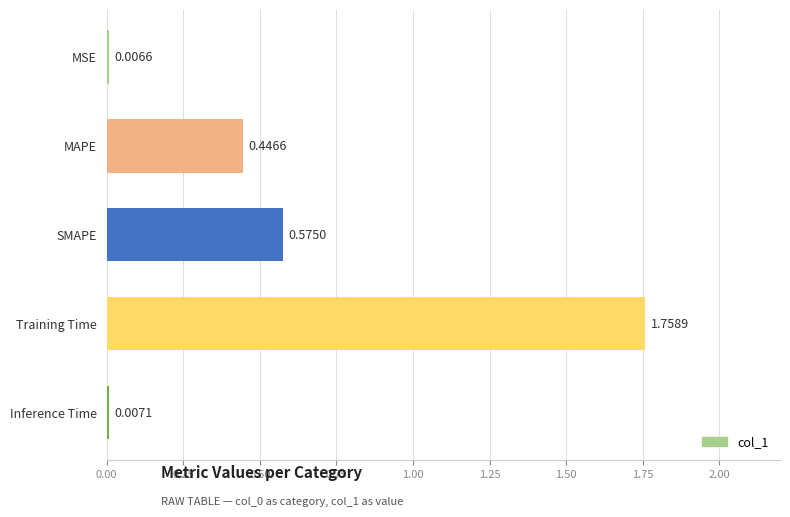

What is the change in value from SMAPE to Inference Time?

-0.6